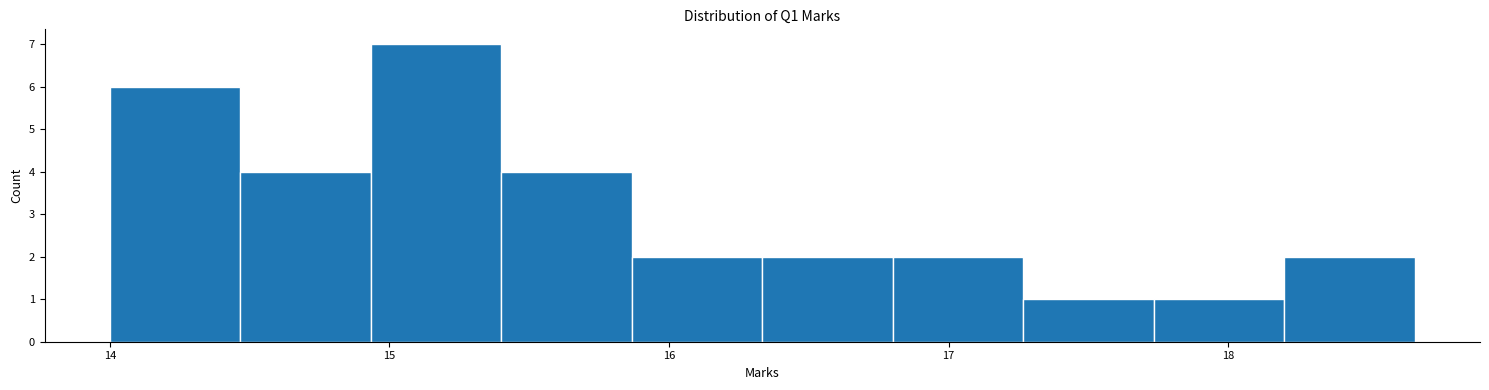

Reading left to right, transcribe this chart: for each bar, give the range it covers on the x-axis and its height. Neither the bar edges nor the heights are printed on the chart, so give them approximately, as read against the axes.

14.0 to 14.5: 6
14.5 to 14.9: 4
14.9 to 15.4: 7
15.4 to 15.9: 4
15.9 to 16.3: 2
16.3 to 16.8: 2
16.8 to 17.3: 2
17.3 to 17.7: 1
17.7 to 18.2: 1
18.2 to 18.7: 2